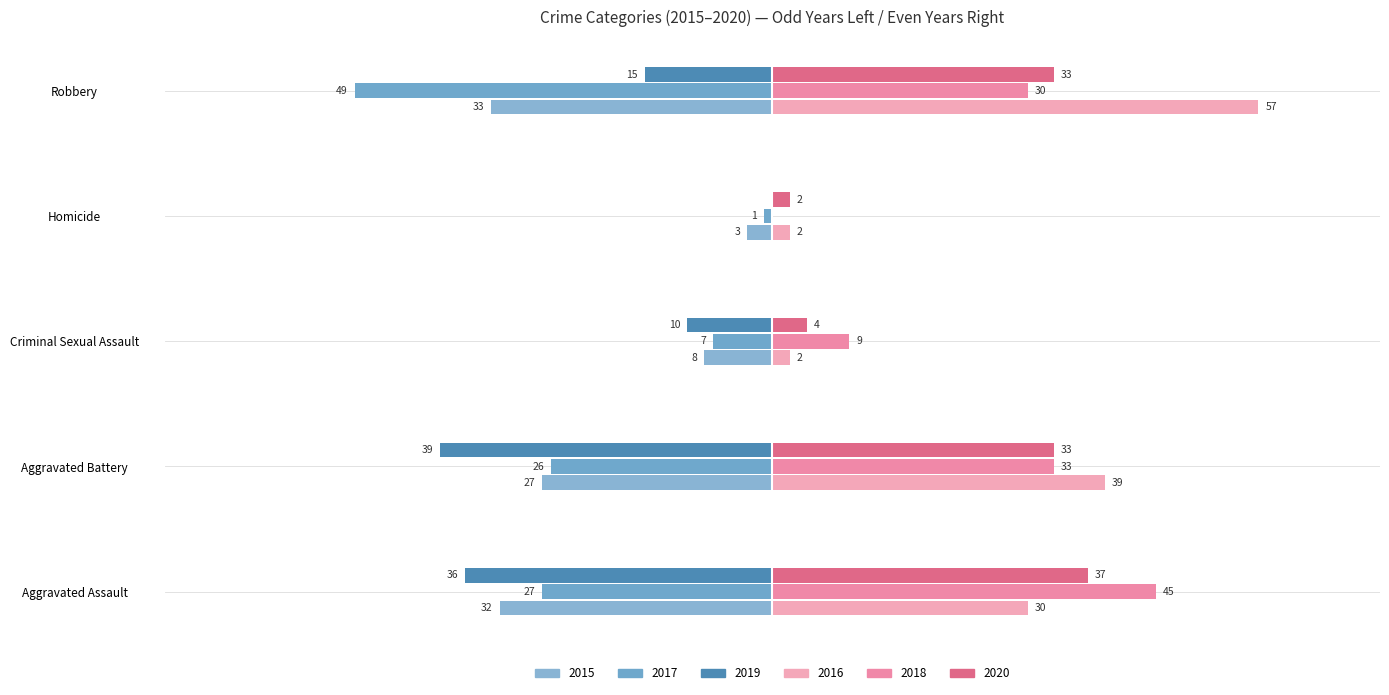

How many values in 2018 are above zero?

4